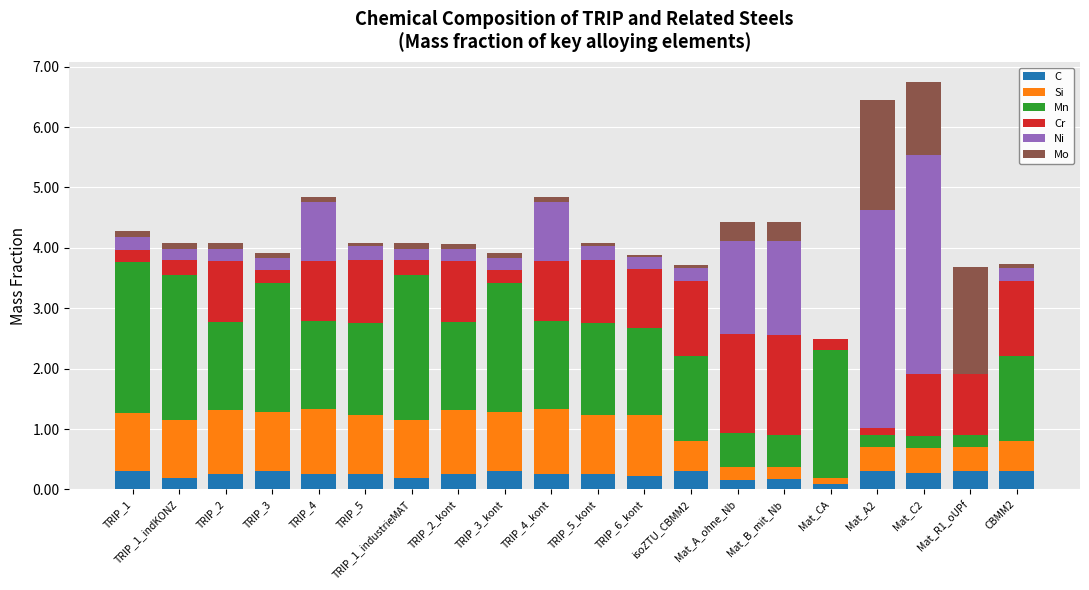

What is the highest value of the C series?

0.3